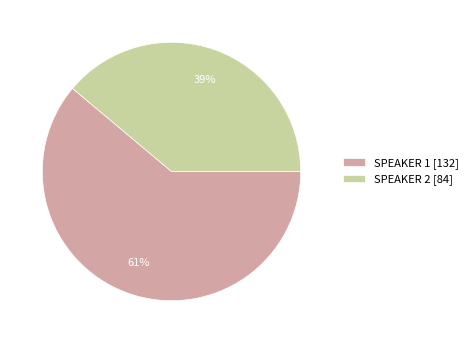

Is it true that SPEAKER 2 is 39% of the pie?

True